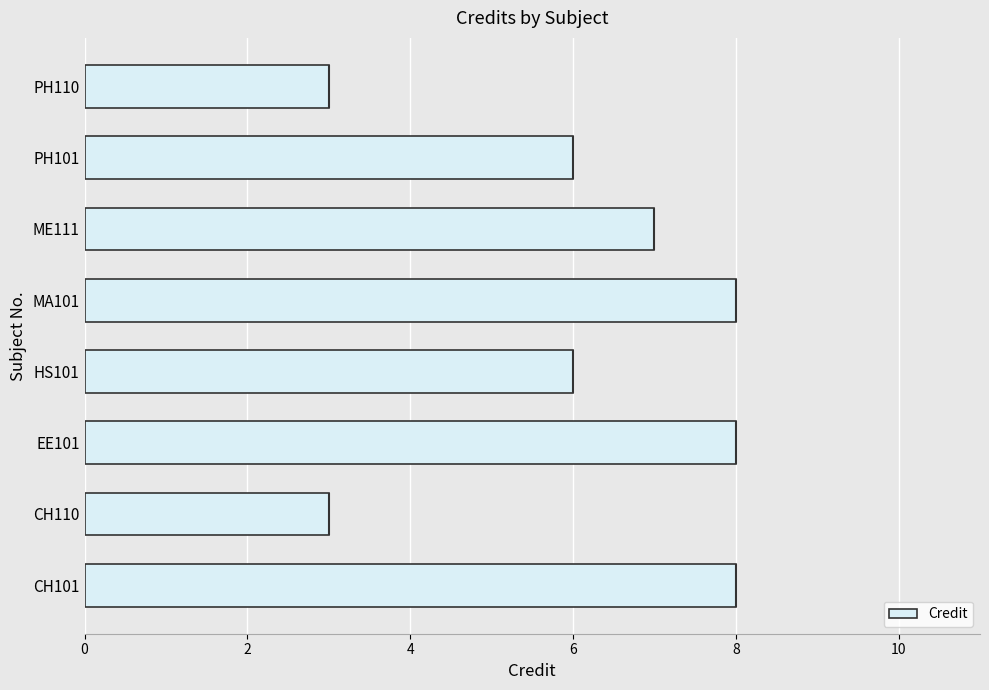

What is the minimum value for Credit?

3